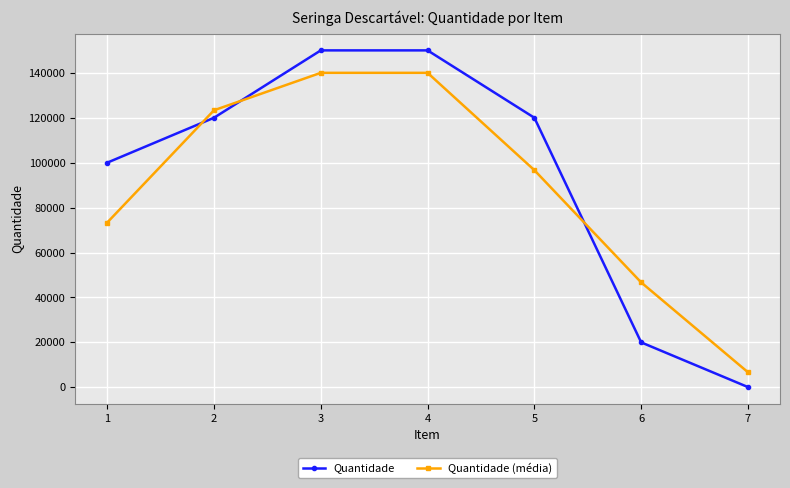

What is the minimum value for Quantidade (média)?

6700.0